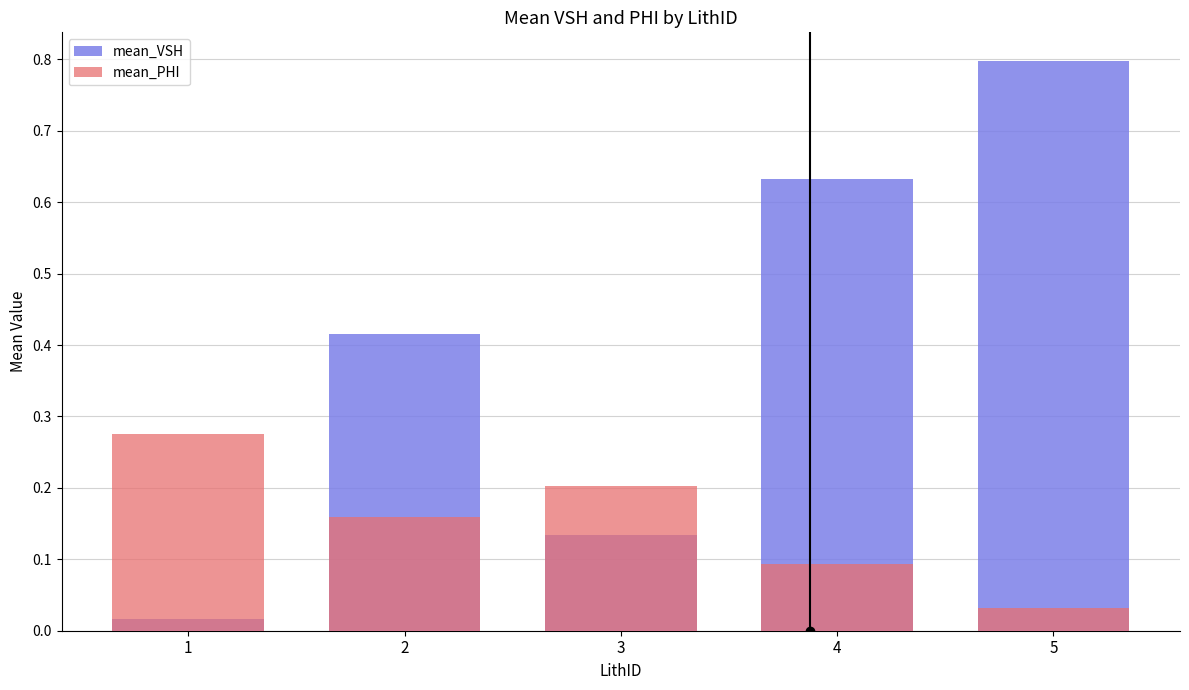

Which series has the largest total across all categories?

mean_VSH